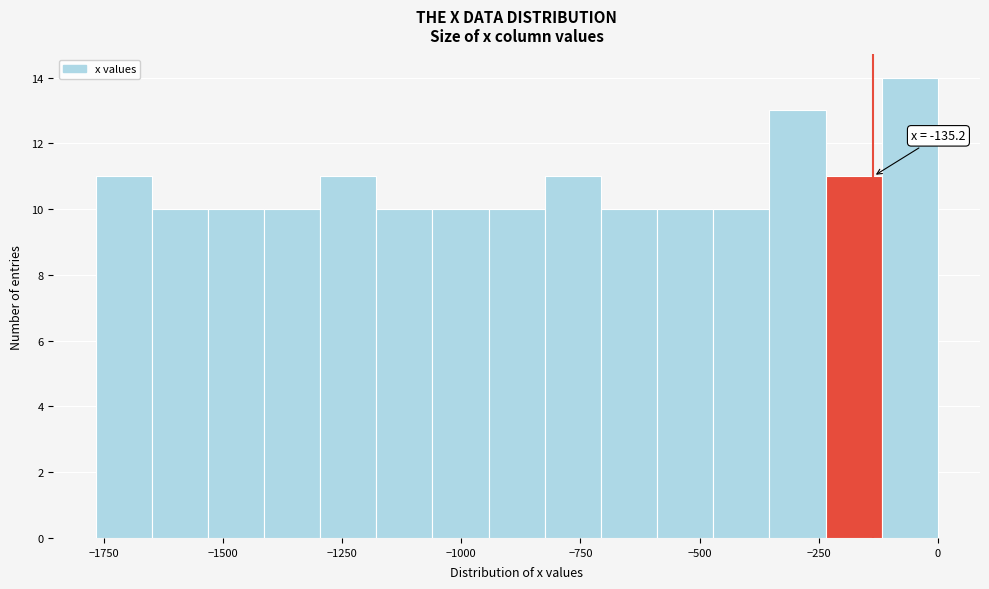

Read against the x-axis, roughly where is the centre of the tallest bar?

-50